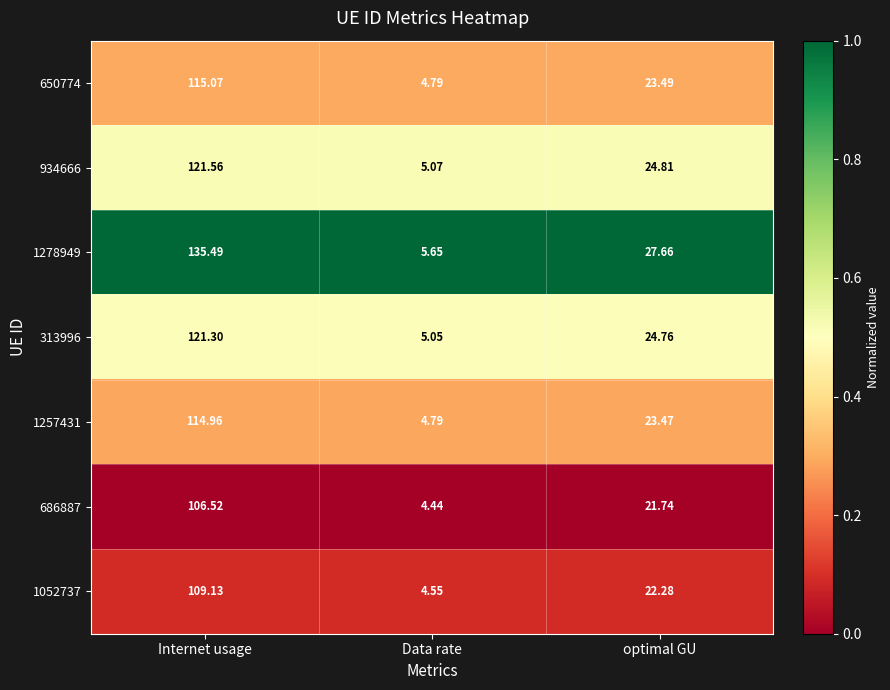

List the labels in order of 650774 value, largest first.

Internet usage, optimal GU, Data rate